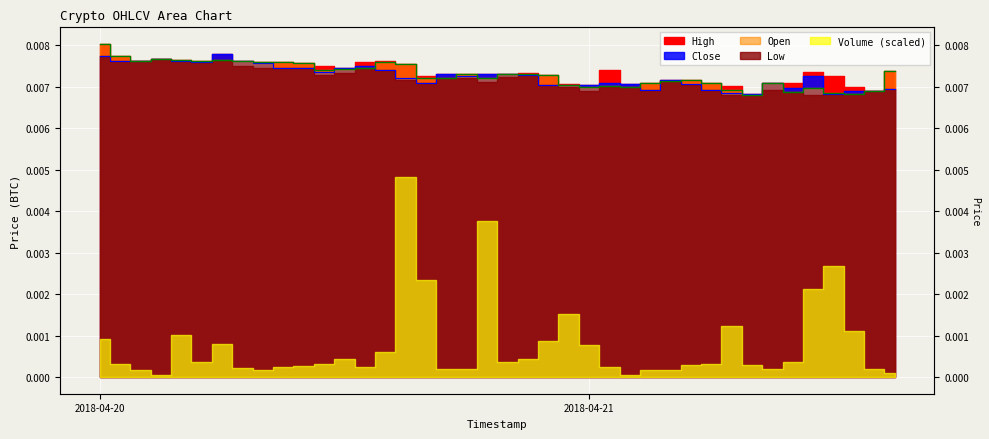

True or false: Open has a value of 0.0 at 2018-04-20 06:00:00.

False